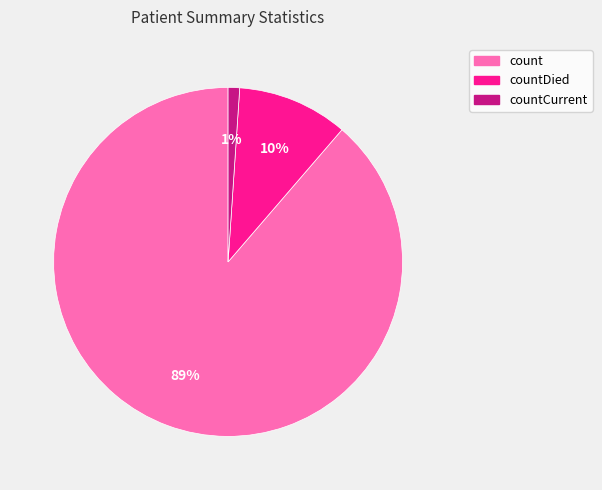

To the nearest percent, what is the difference between the largest and smallest slice percentages?

88%